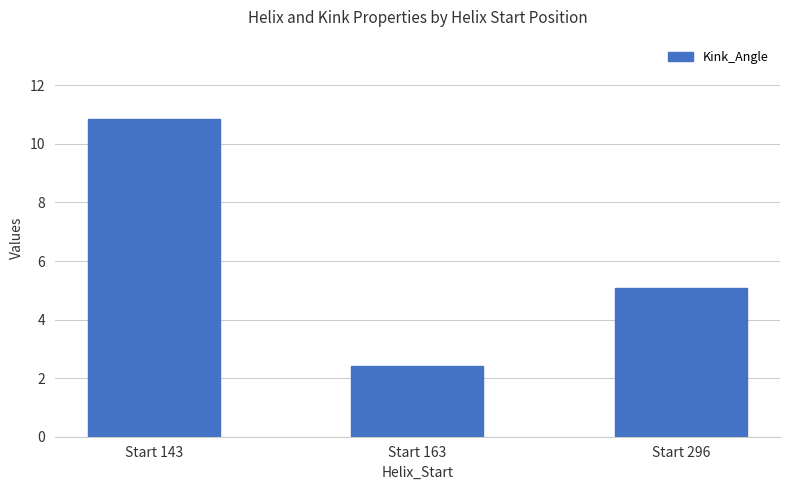

How many values are below 5?

1